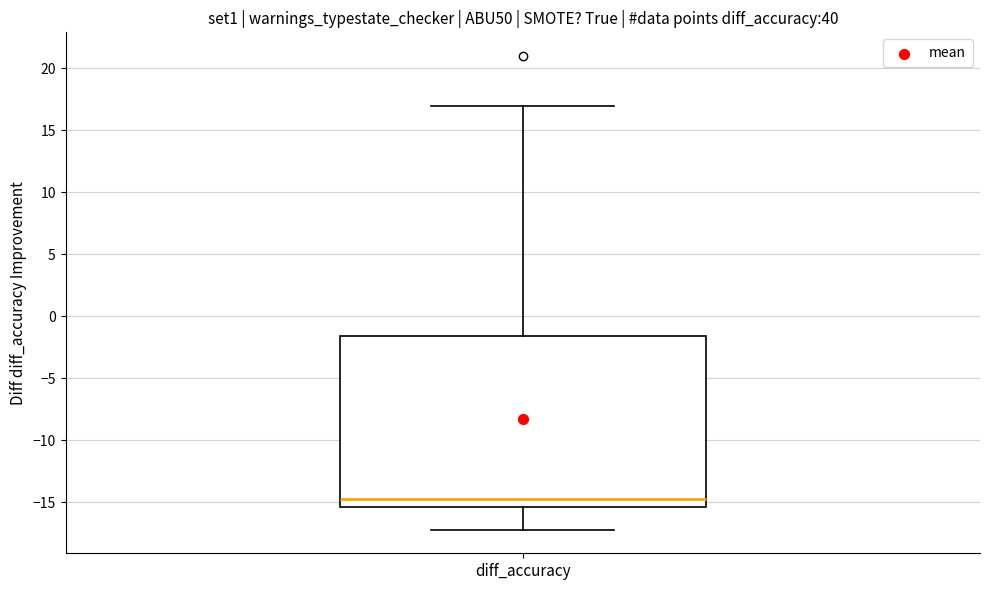

Transcribe this box plot: give where the median line is, the range the box spans, and where the two whiskers end, as read against the y-axis. The values are not printed on the chart, so give them approximately, as read against the axis.

median -14.5, box -15.5 to -1.5, whiskers -17.0 to 17.0